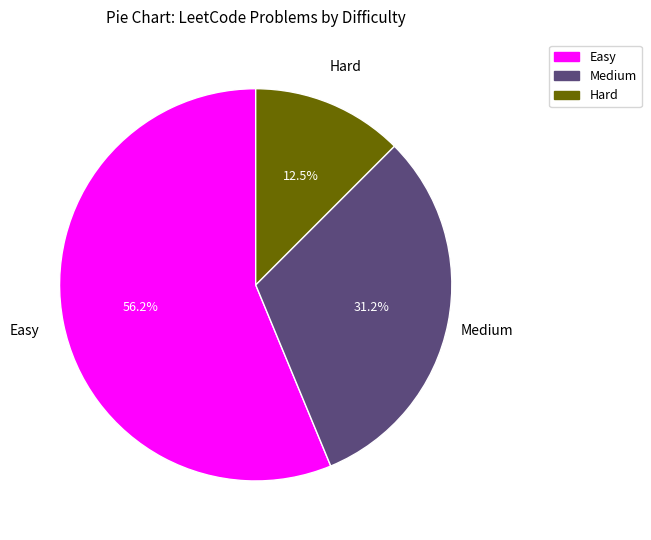

To the nearest percent, what is the combined percentage of Hard and Medium?

44%